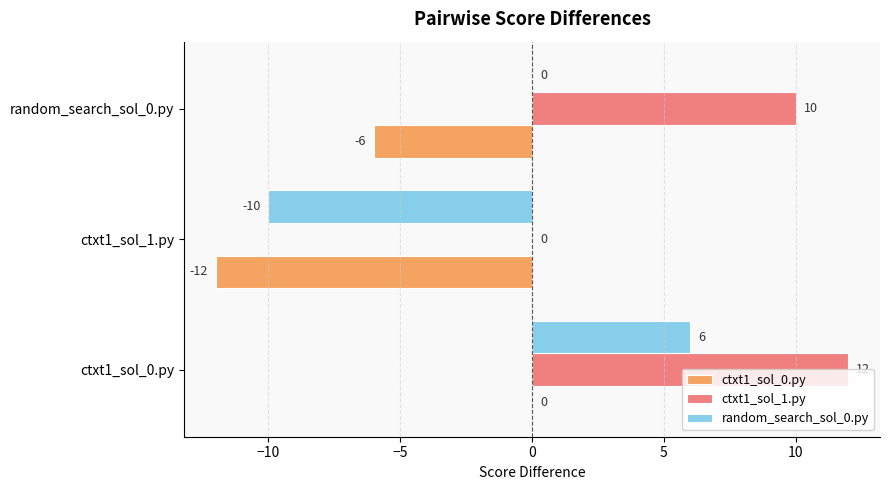

The ctxt1_sol_1.py series shows -7 at ctxt1_sol_1.py. True or false?

False